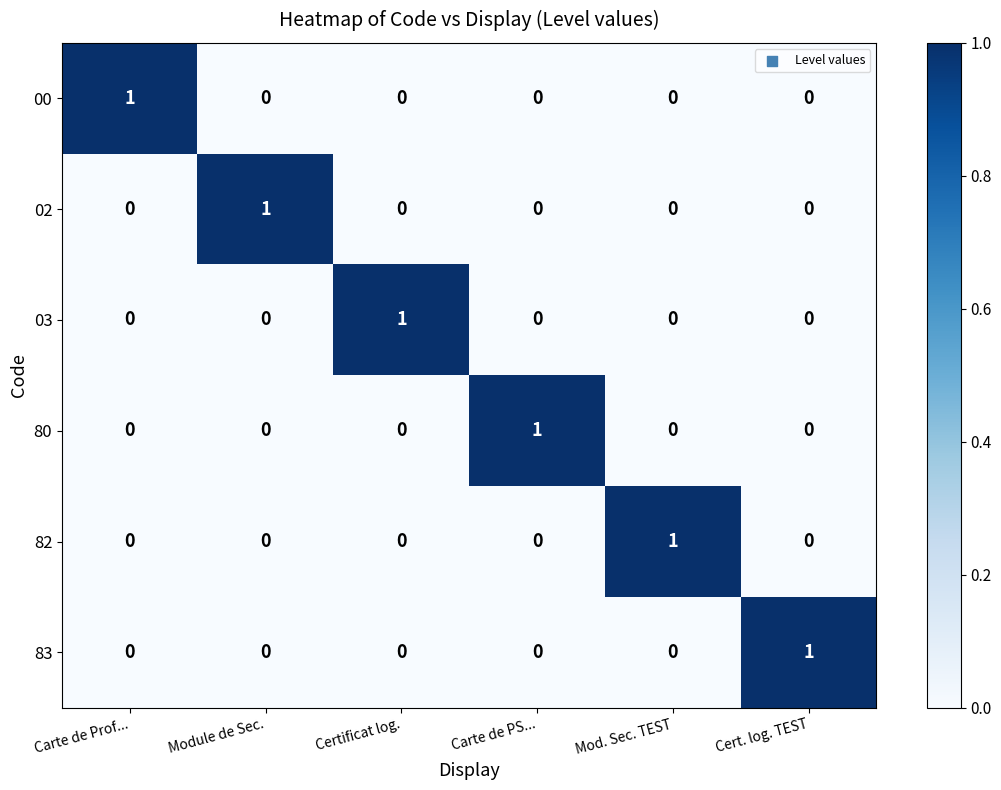

At which label does 80 reach its peak?

Carte de PS...